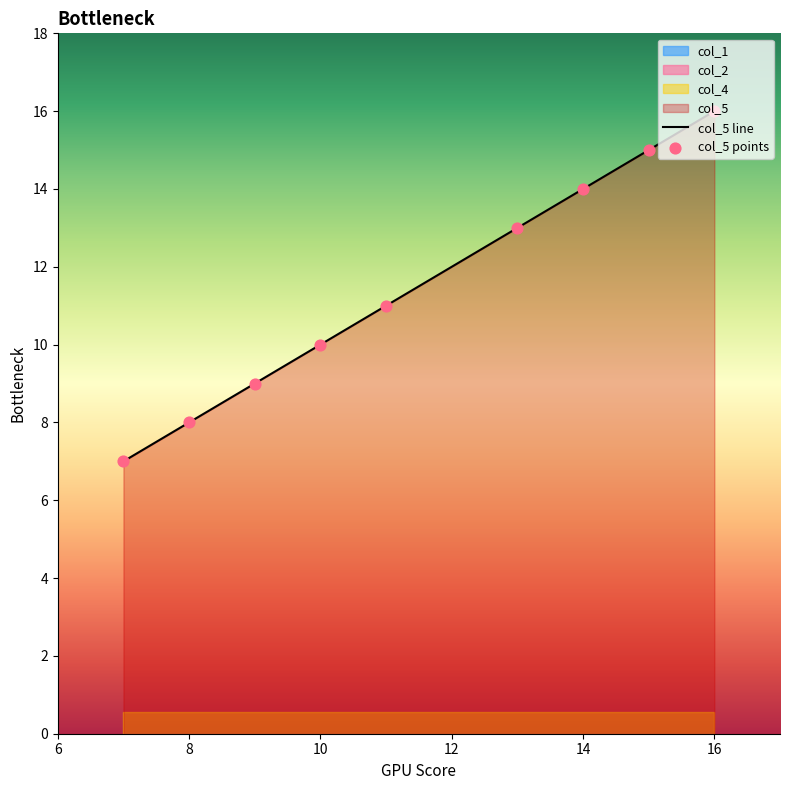

What is the maximum value for col_5 line?

16